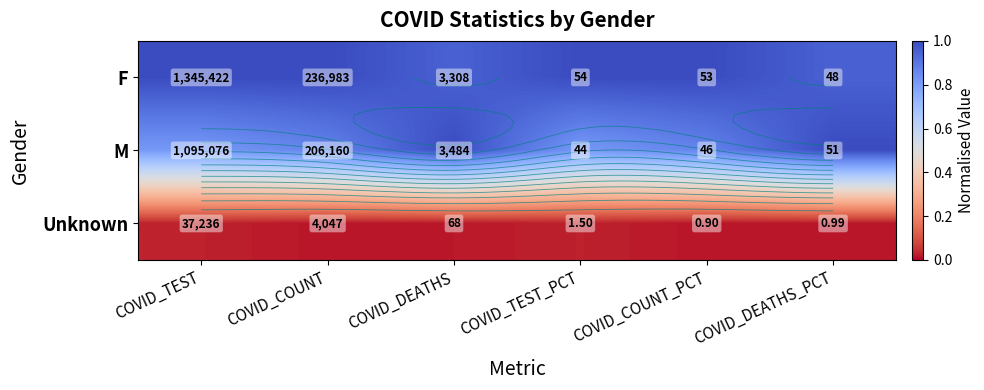

True or false: Unknown has a value of 0.0 at COVID_COUNT.

False